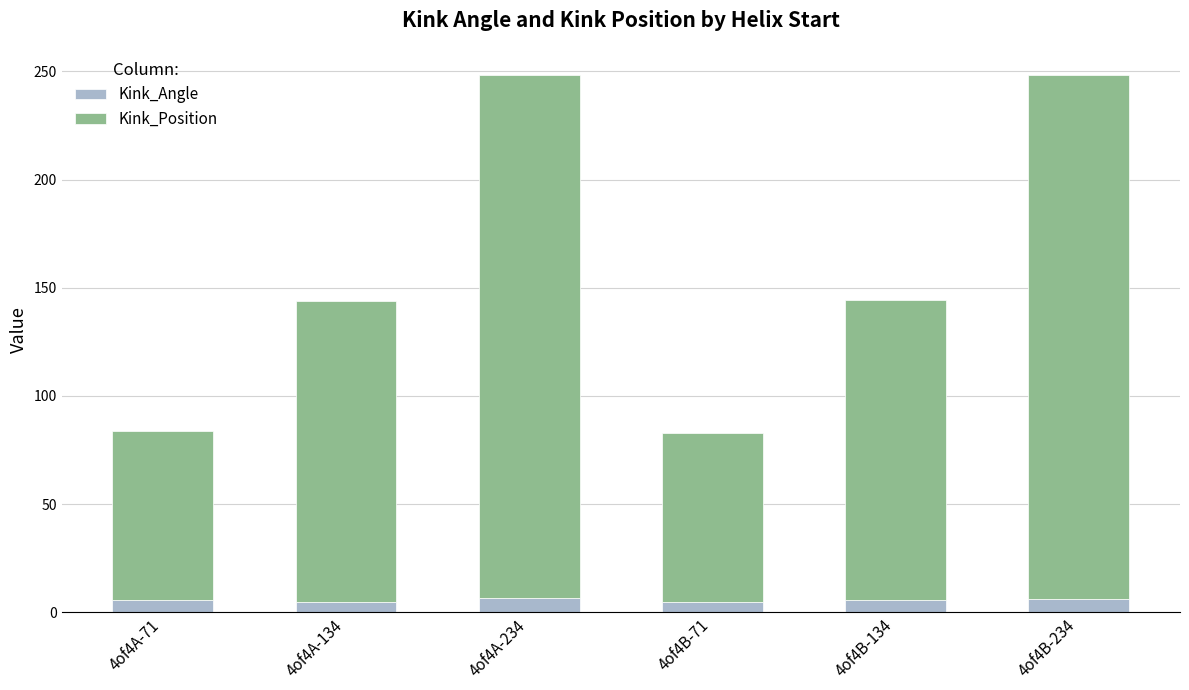

The value of Kink_Angle at 4of4B-234 is 6.2. True or false?

True